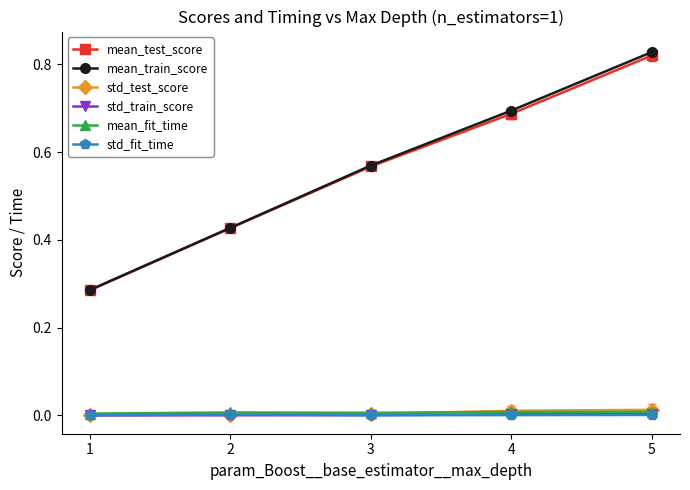

Which series has the widest spread of values?

mean_train_score